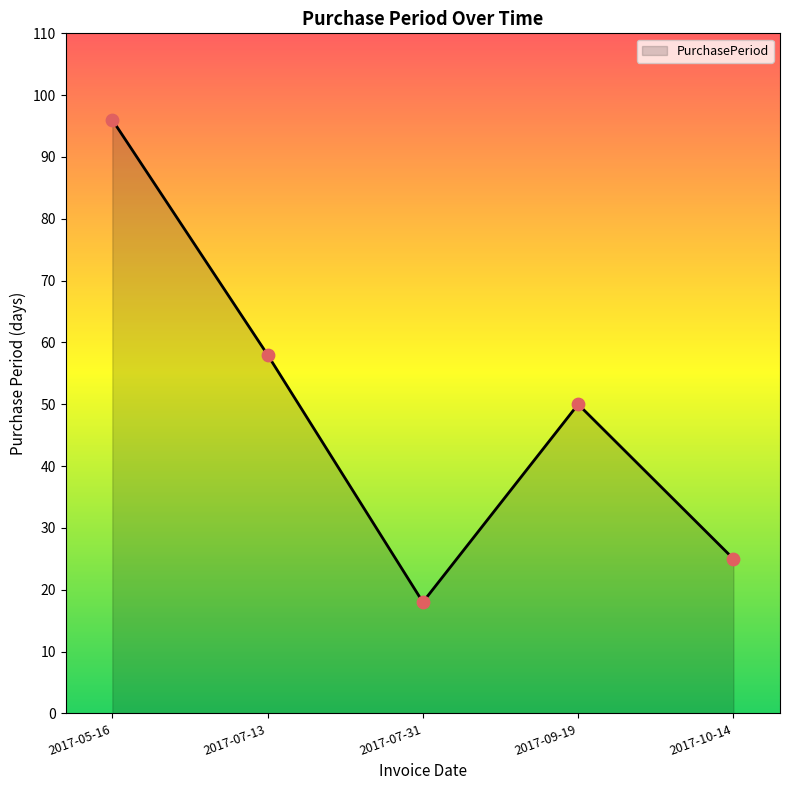

Approximately how many times larger is the value at 2017-07-31 compared to 2017-09-19?

0.4